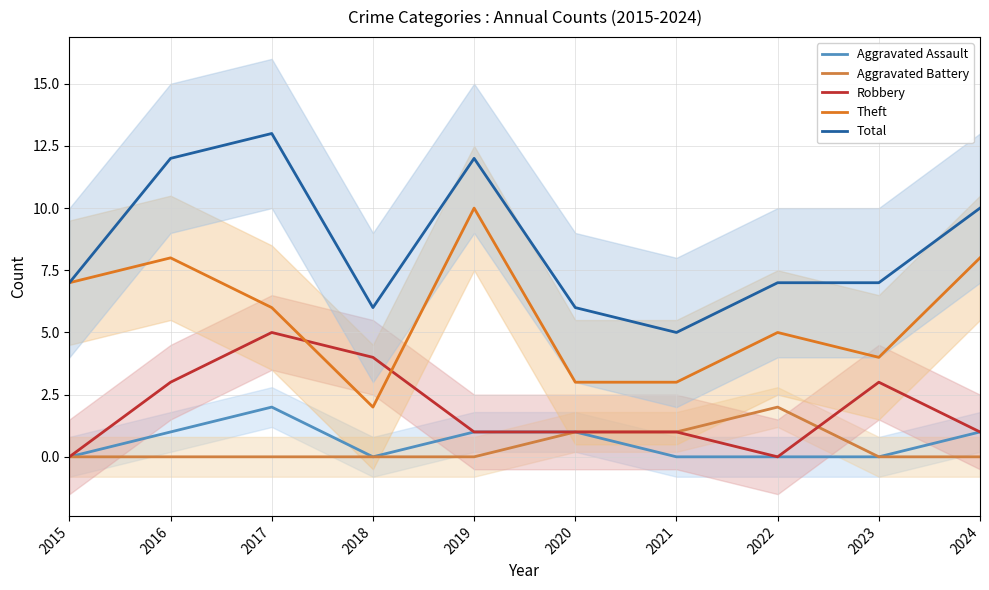

Reading left to right, what are all the values shown in this chart?

Aggravated Assault: 0	1	2	0	1	1	0	0	0	1
Aggravated Battery: 0	0	0	0	0	1	1	2	0	0
Robbery: 0	3	5	4	1	1	1	0	3	1
Theft: 7	8	6	2	10	3	3	5	4	8
Total: 7	12	13	6	12	6	5	7	7	10